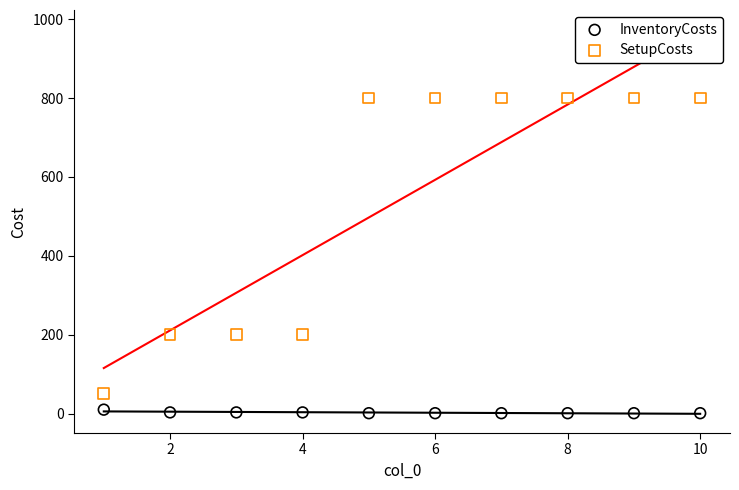

Which series contains the lowest Y value?

InventoryCosts